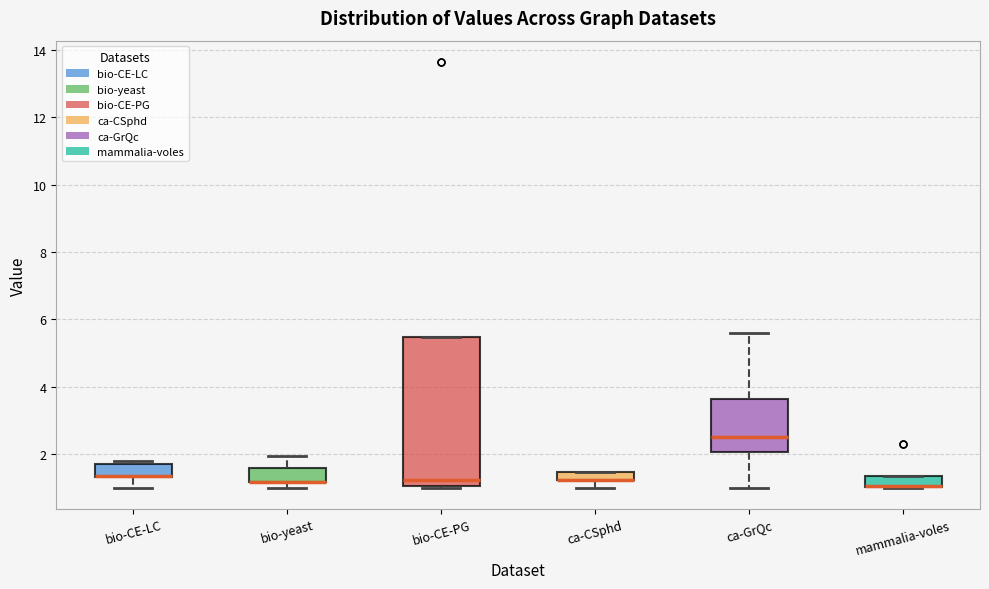

Where is the lower edge of the box for mammalia-voles on the y-axis? The values are not printed on the chart, so give them approximately, as read against the axis.

1.0